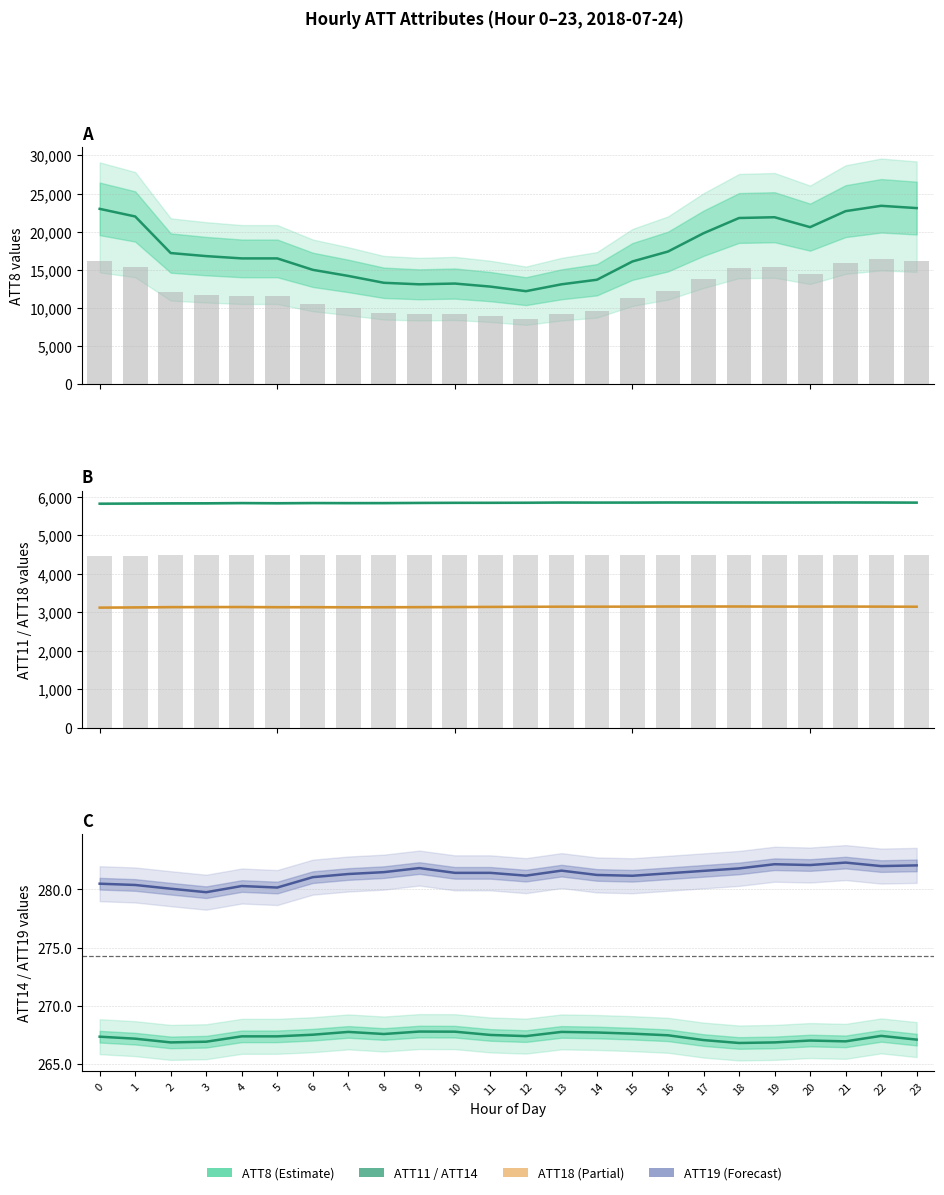

What are all the series names shown in the legend?

ATT8, ATT11, ATT18, ATT14, ATT19